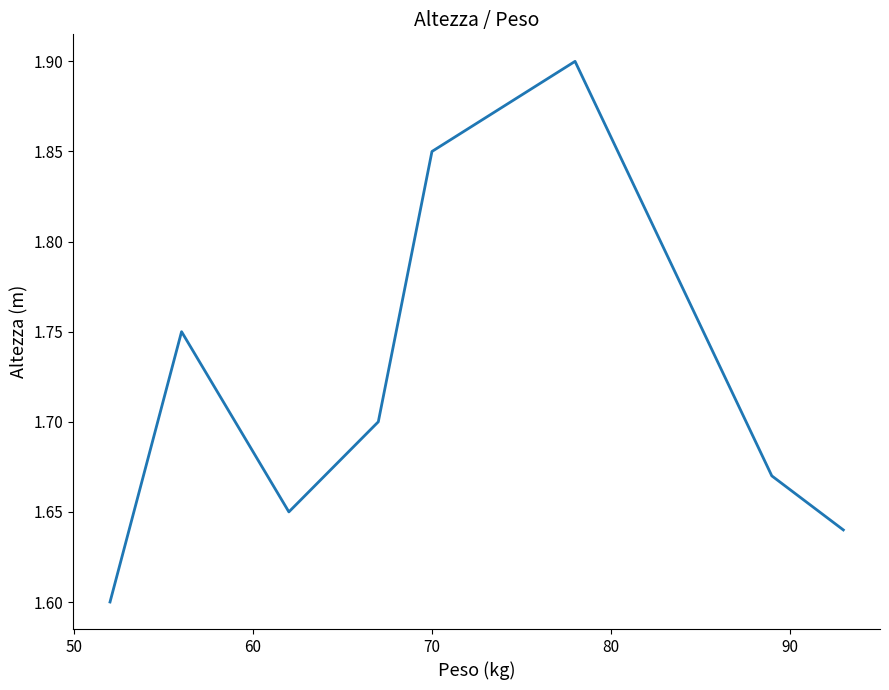

What is the difference between the maximum and minimum values?

0.3